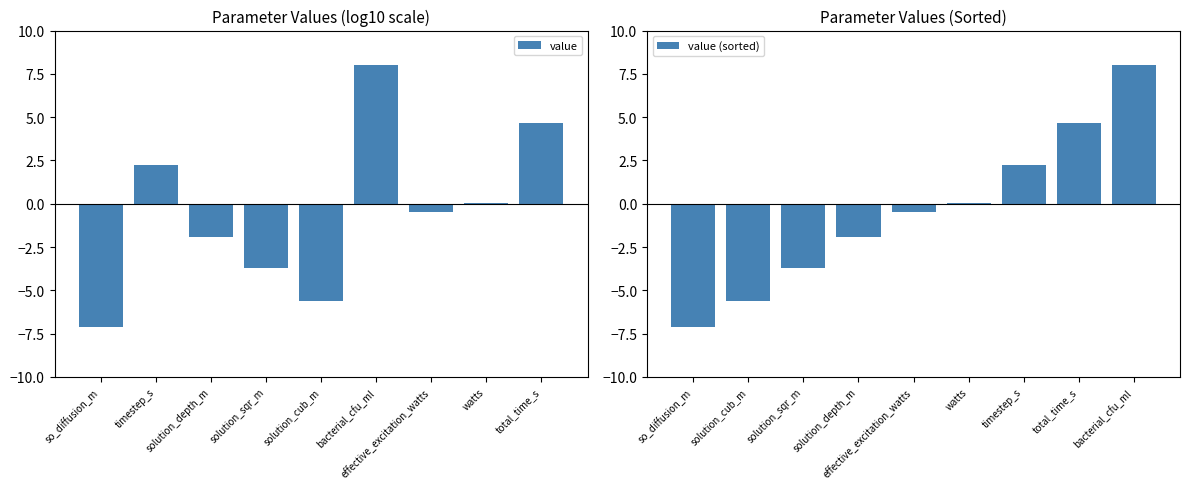

What is the average value of the value (sorted) series?

-0.4